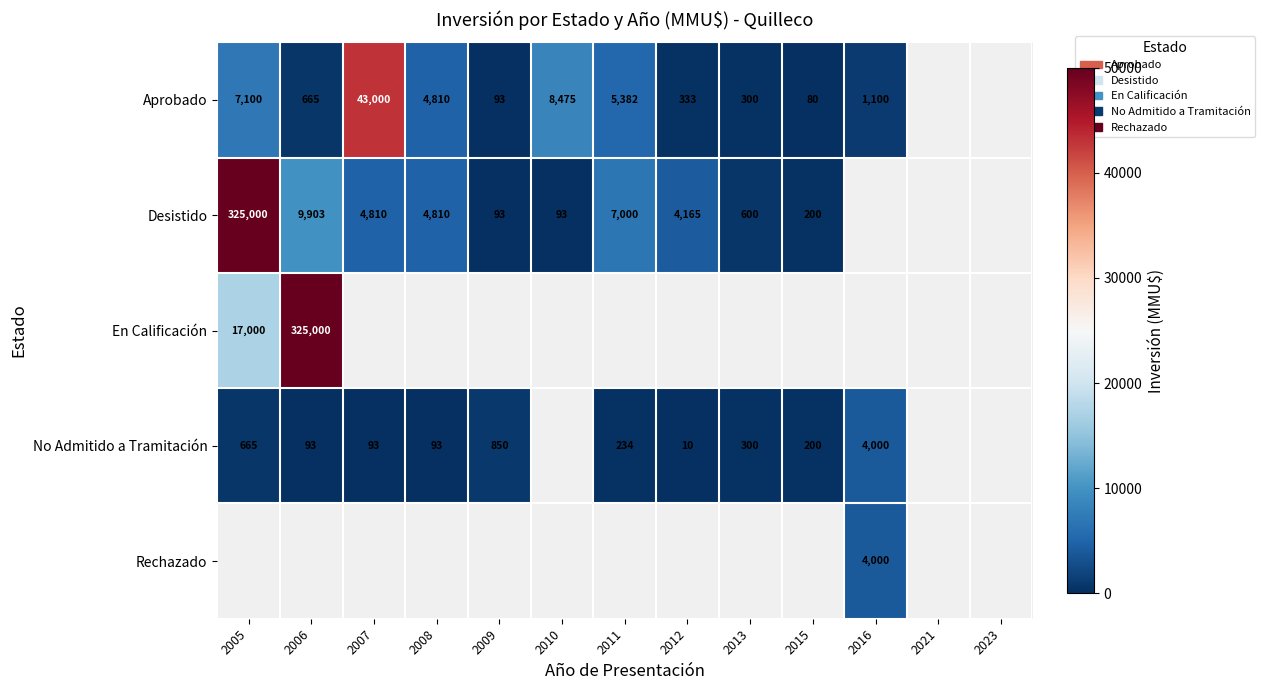

How many data points does each series have?

13